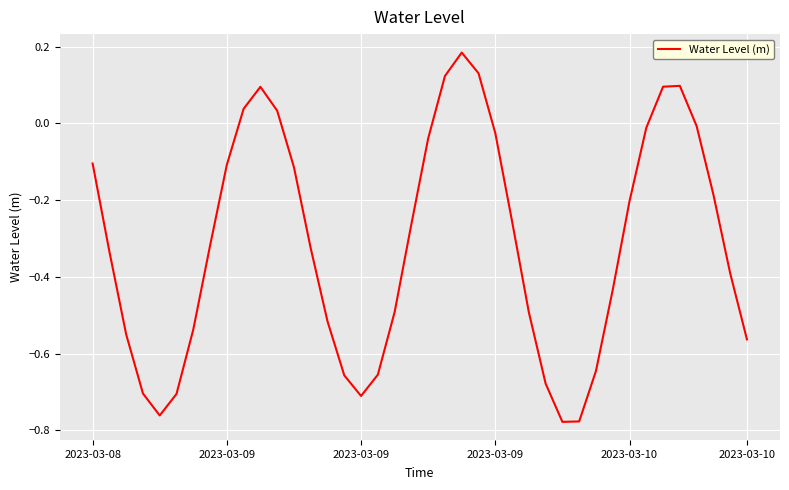

What is the difference between the maximum and minimum values?

1.0